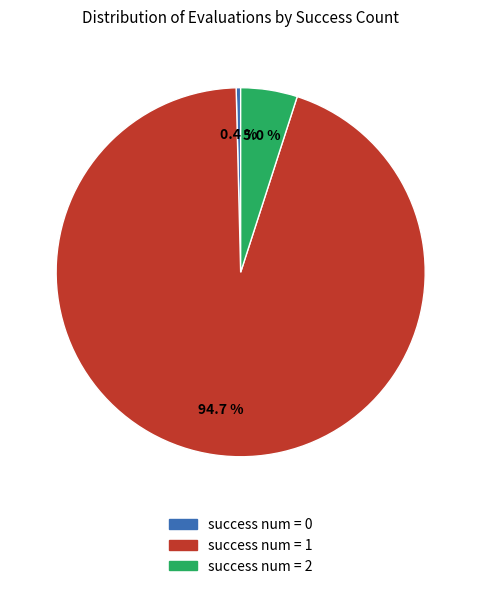

Does any single category account for the majority?

Yes